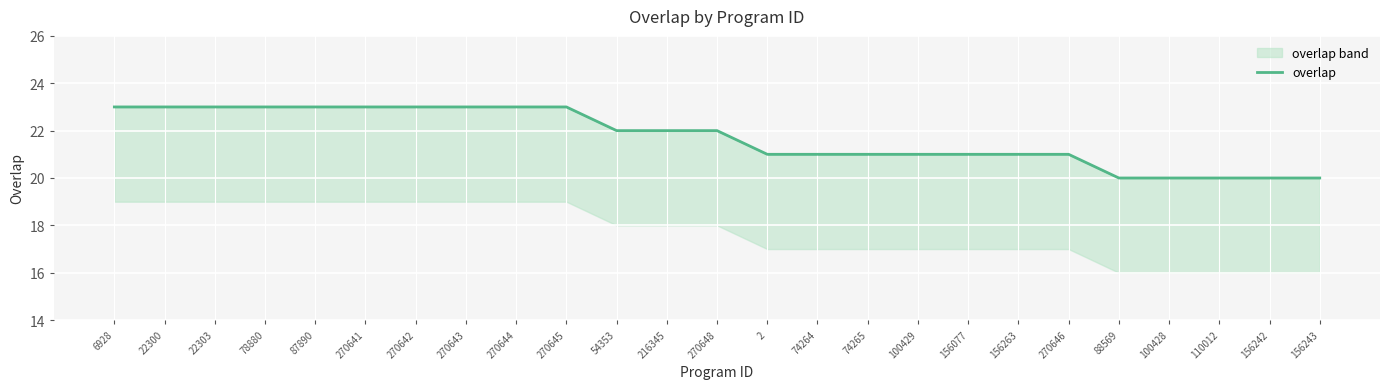

At which category does the chart reach its minimum across all series?

88569